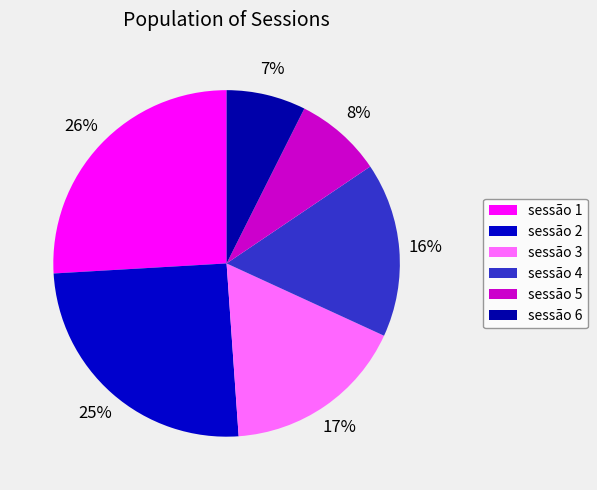

Count the number of slices in the pie.

6